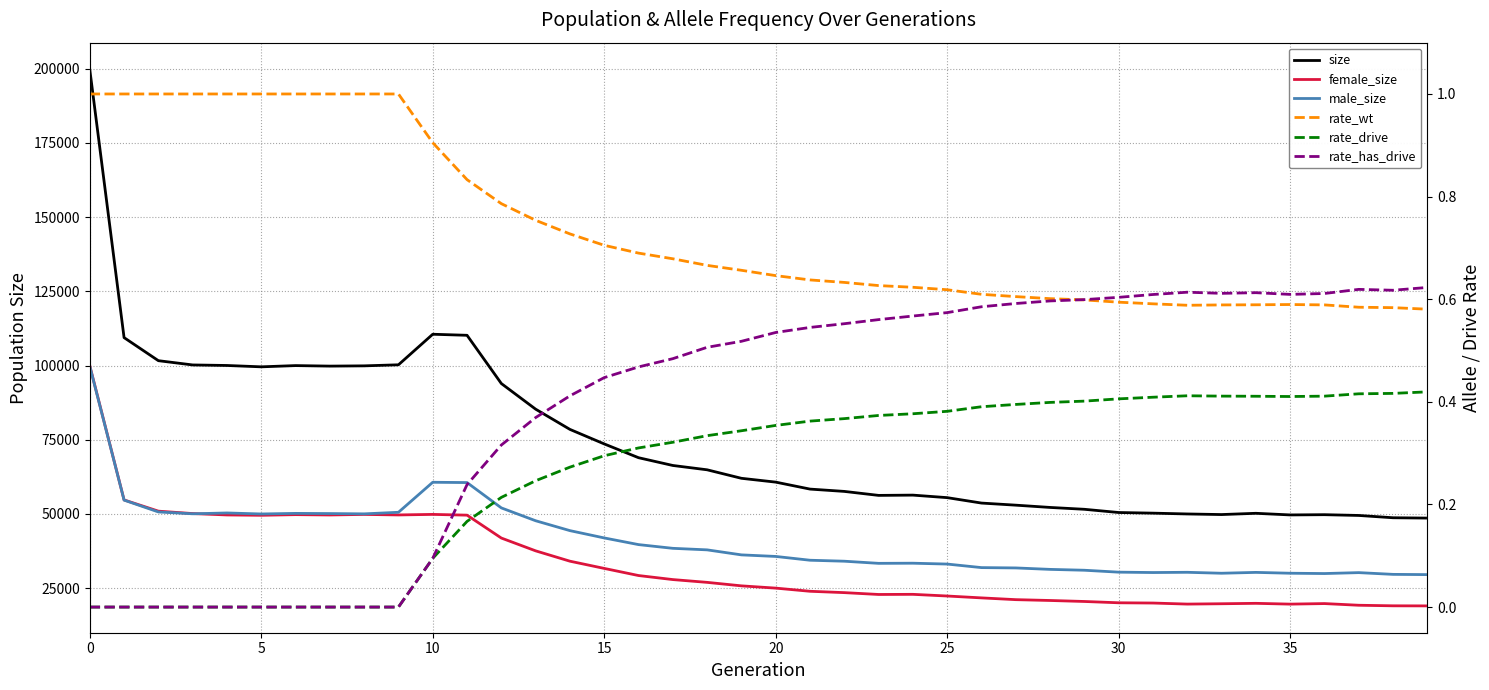

Which series has the largest total across all categories?

size